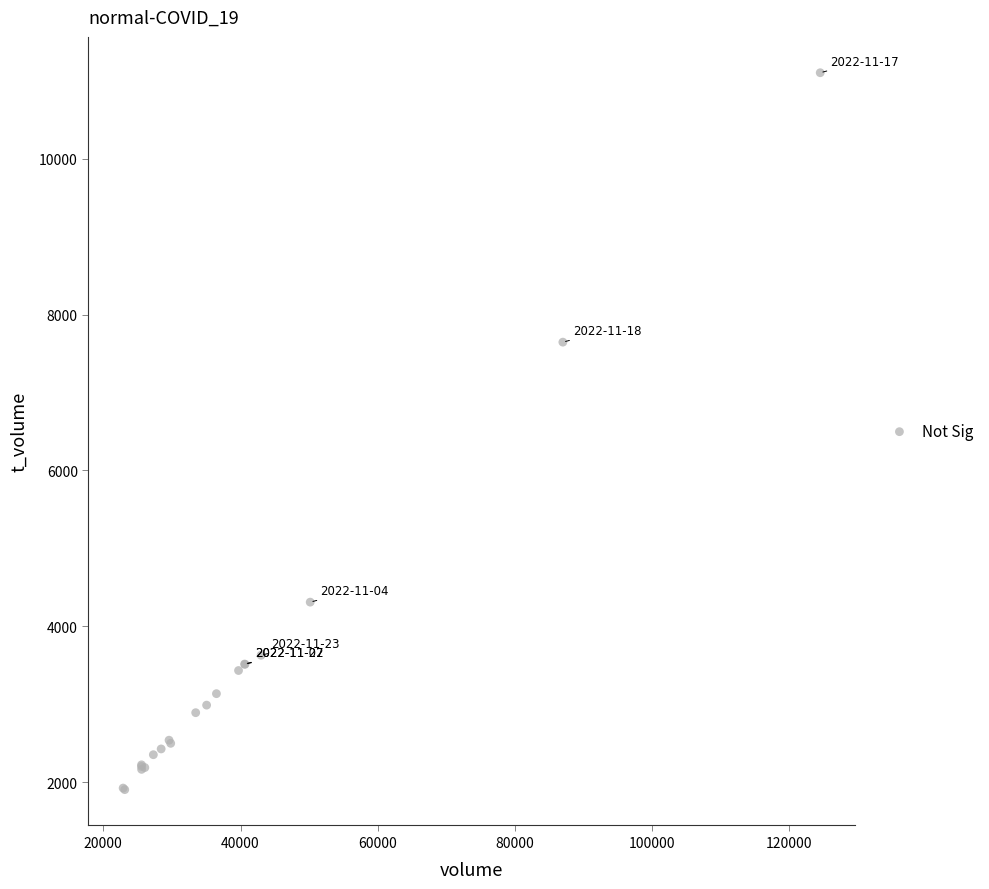

What Y value in the scatter plot is closest to 6504?

7646